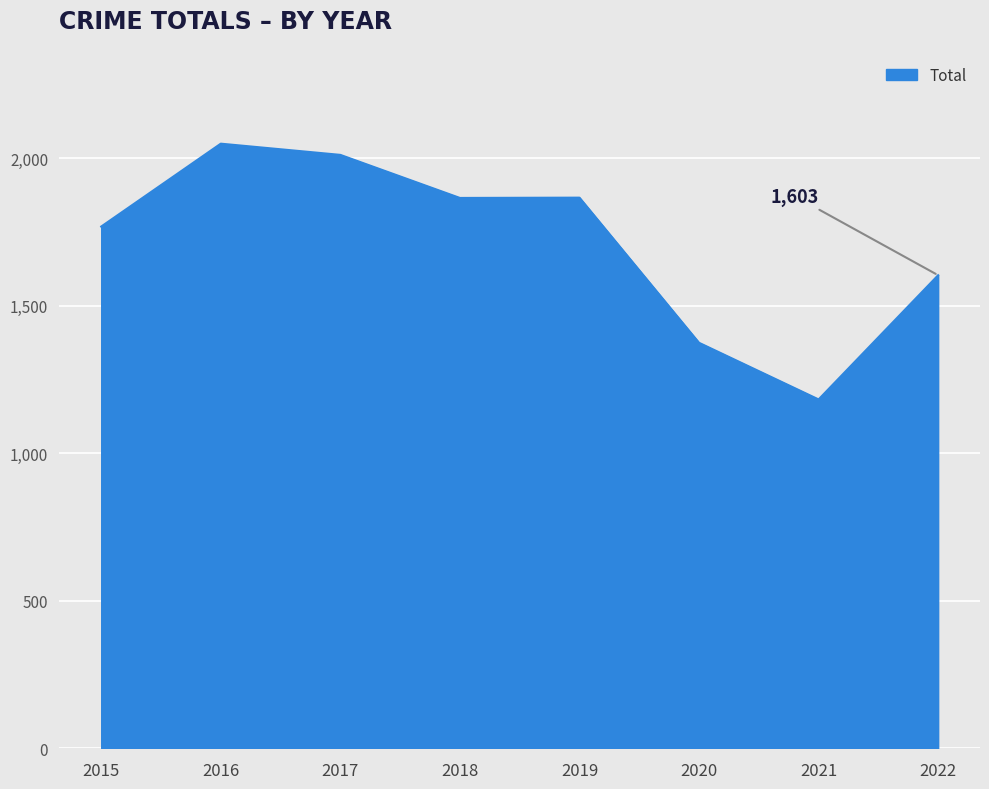

At which category does the chart reach its peak across all series?

2016